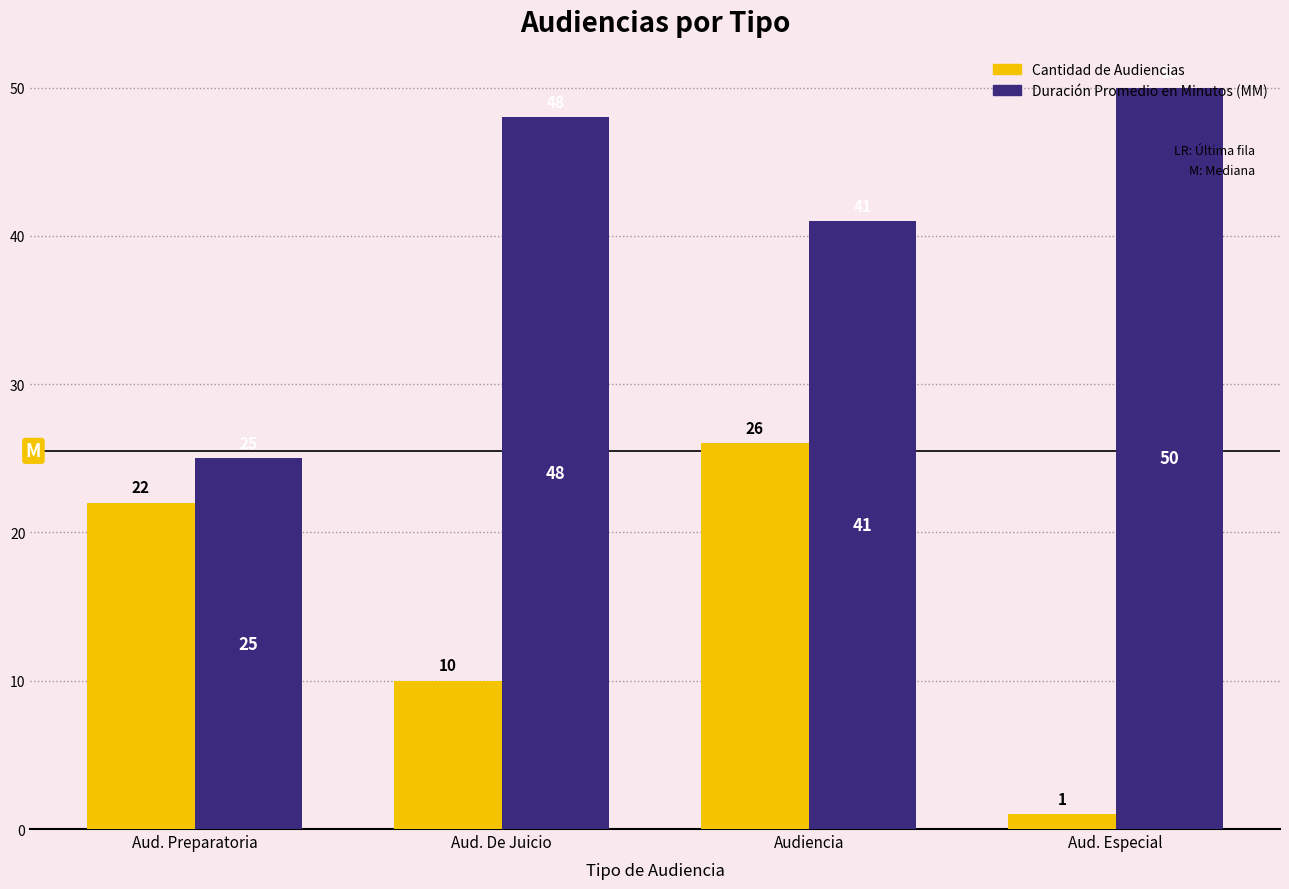

At which category is the sum across all series the highest?

Audiencia